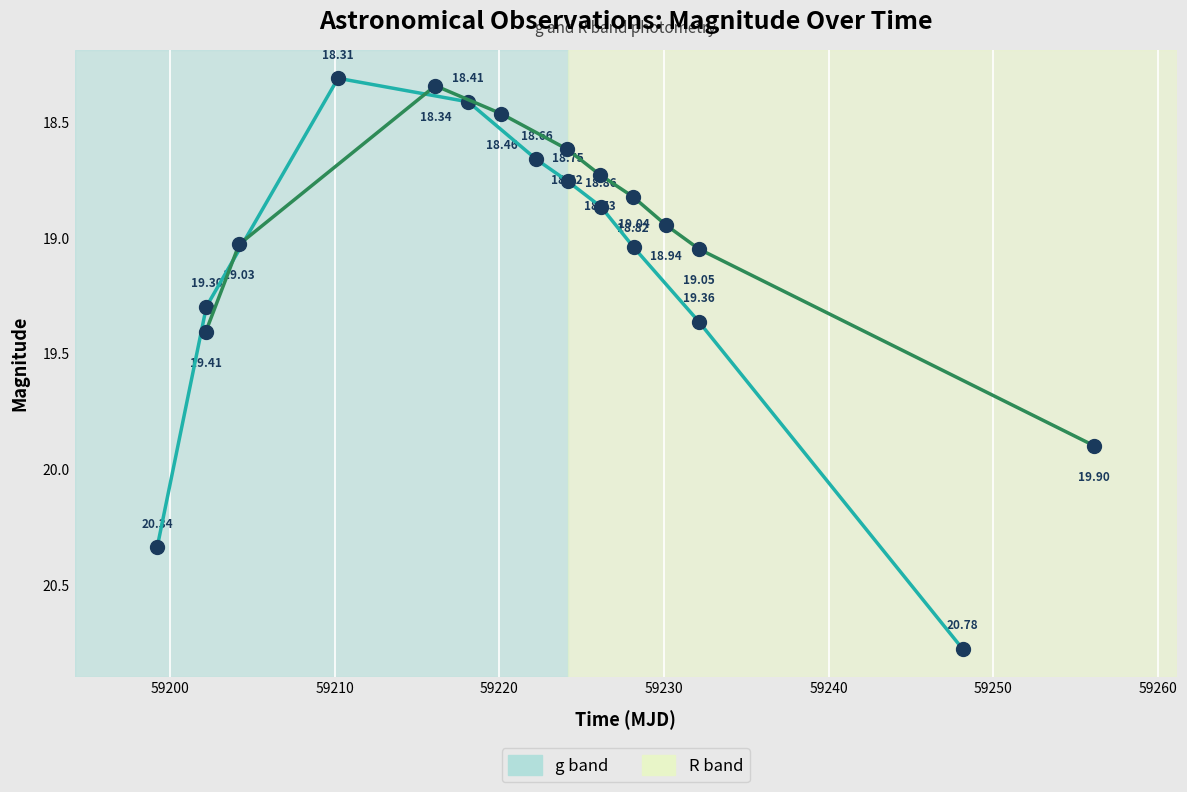

What is the value of the g band point at the 9th from the left?

19.4